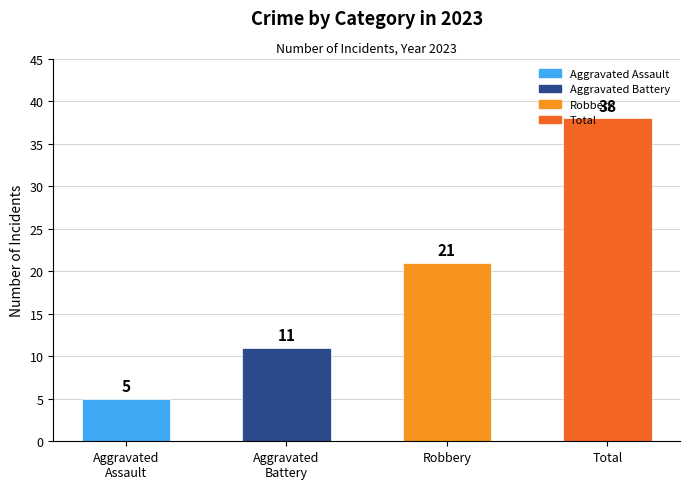

What is the difference between the second highest and second lowest values?

10